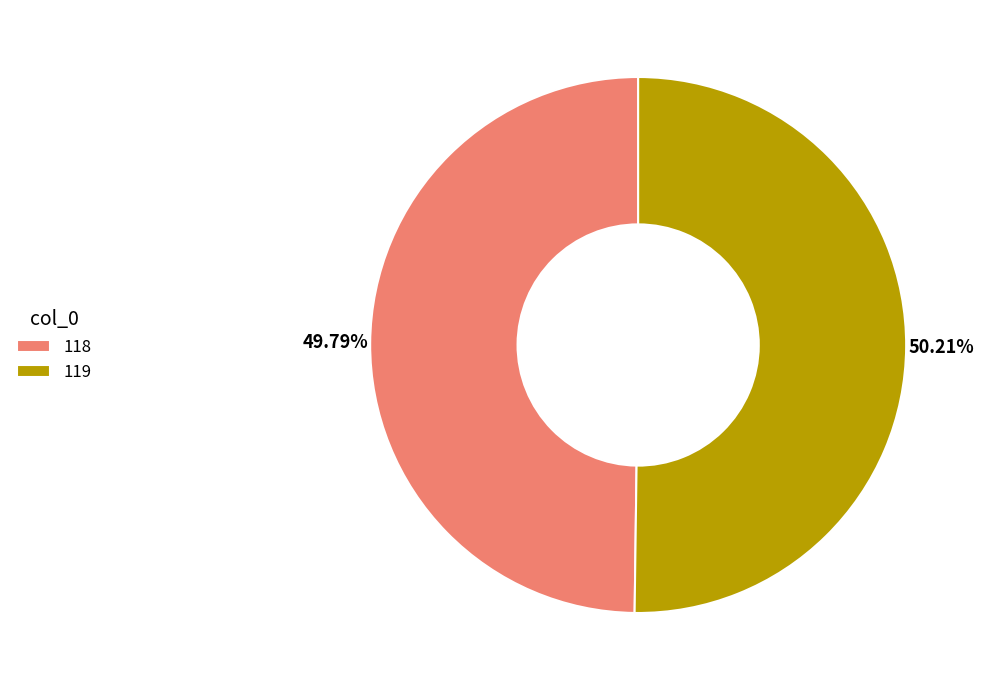

Does any single category account for the majority?

Yes